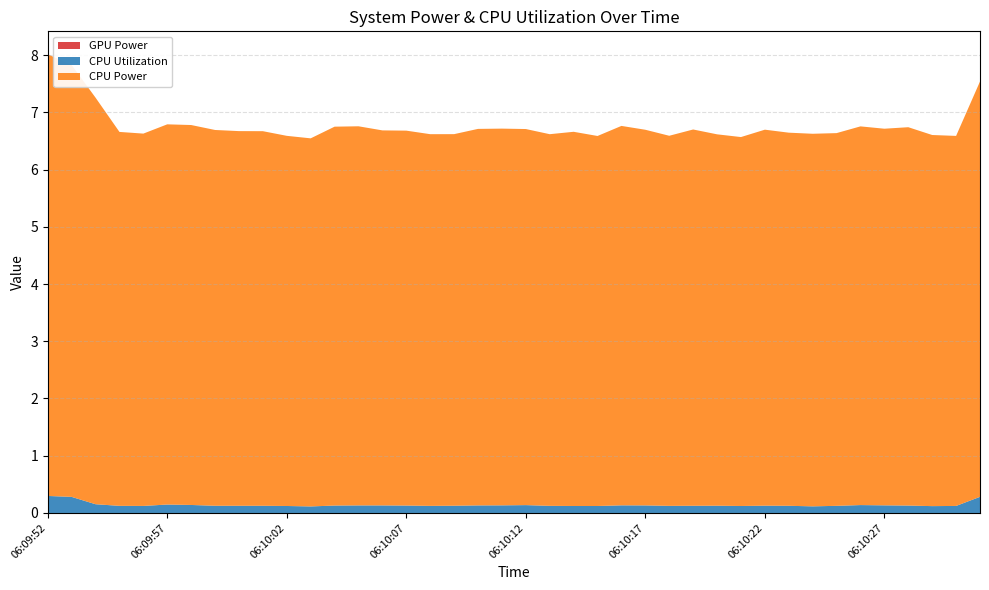

Reading left to right, extract all data points from this chart.

CPU Utilization: 0.3	0.3	0.2	0.1	0.1	0.1	0.1	0.1	0.1	0.1	0.1	0.1	0.1	0.1	0.1	0.1	0.1	0.1	0.1	0.1	0.1	0.1	0.1	0.1	0.1	0.1	0.1	0.1	0.1	0.1	0.1	0.1	0.1	0.1	0.1	0.1	0.1	0.1	0.1	0.3
CPU Power: 7.7	7.5	7.1	6.5	6.5	6.6	6.6	6.6	6.5	6.5	6.5	6.4	6.6	6.6	6.6	6.5	6.5	6.5	6.6	6.6	6.6	6.5	6.5	6.5	6.6	6.6	6.5	6.6	6.5	6.4	6.6	6.5	6.5	6.5	6.6	6.6	6.6	6.5	6.5	7.3
GPU Power: 0.0	0.0	0.0	0.0	0.0	0.0	0.0	0.0	0.0	0.0	0.0	0.0	0.0	0.0	0.0	0.0	0.0	0.0	0.0	0.0	0.0	0.0	0.0	0.0	0.0	0.0	0.0	0.0	0.0	0.0	0.0	0.0	0.0	0.0	0.0	0.0	0.0	0.0	0.0	0.0